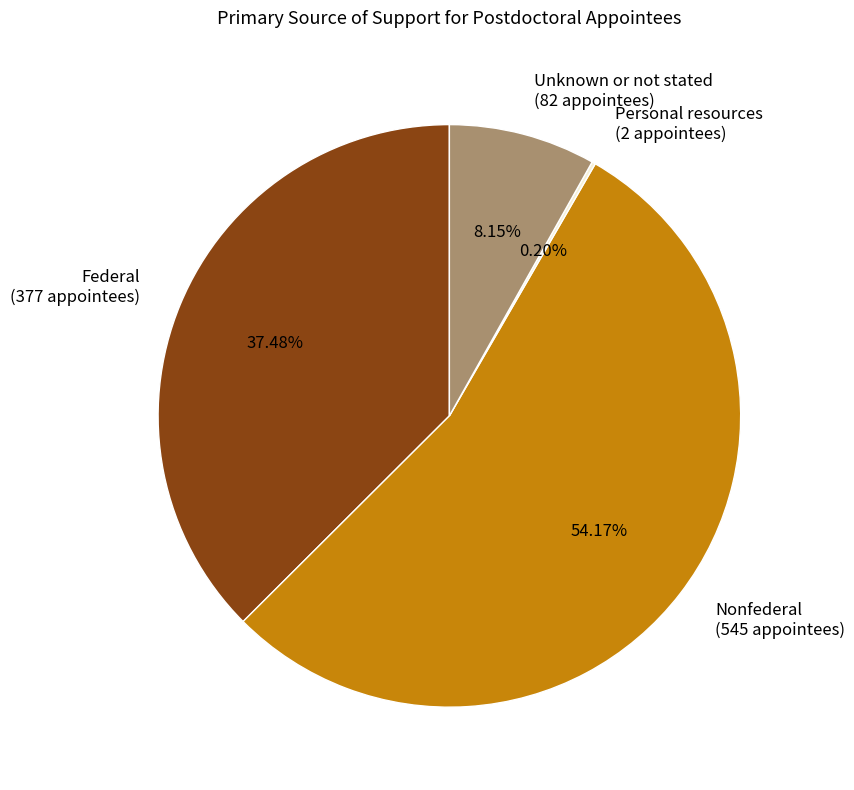

Approximately how many times larger is the value at Federal (377 appointees) compared to Unknown or not stated (82 appointees)?

4.6